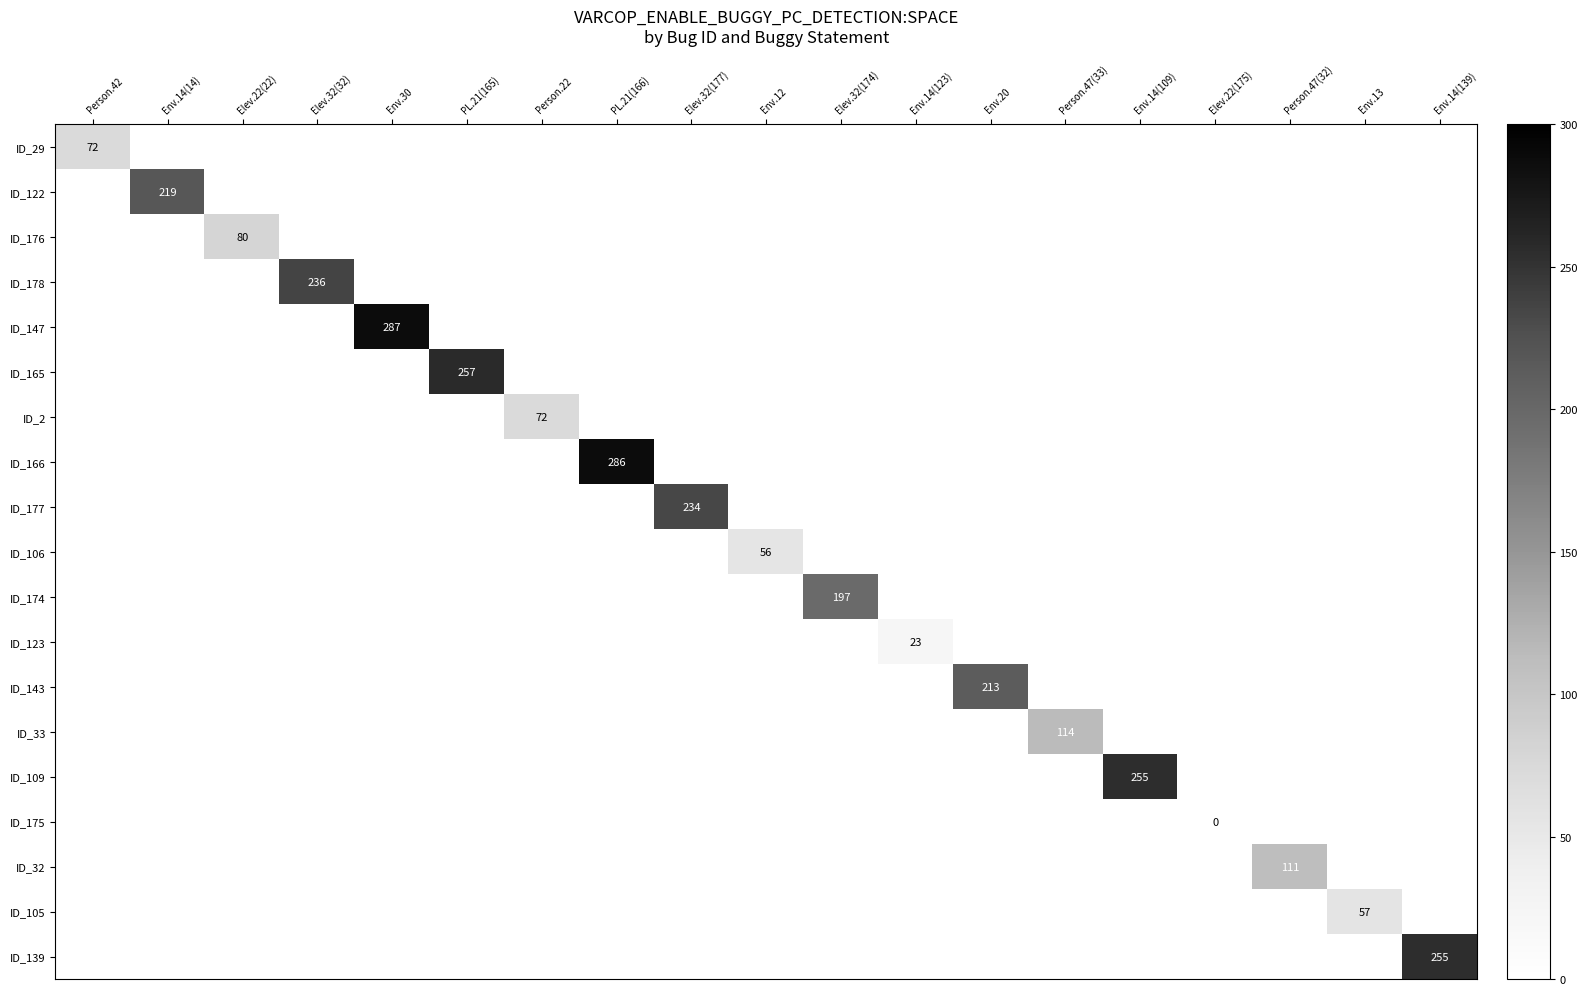

At which category does the chart reach its minimum across all series?

Elev.22(175)